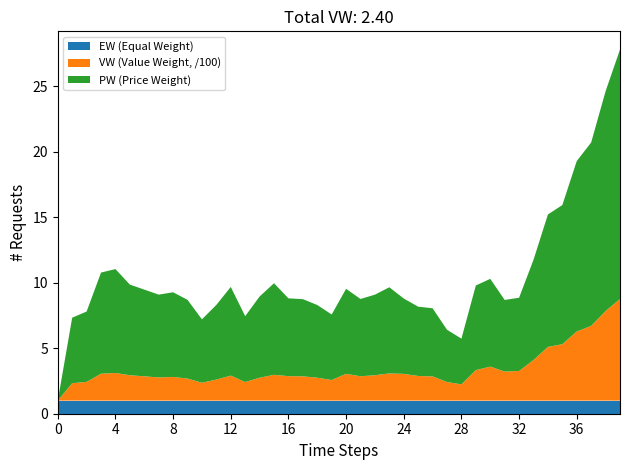

Reading left to right, extract all data points from this chart.

EW: 1.0	1.0	1.0	1.0	1.0	1.0	1.0	1.0	1.0	1.0	1.0	1.0	1.0	1.0	1.0	1.0	1.0	1.0	1.0	1.0	1.0	1.0	1.0	1.0	1.0	1.0	1.0	1.0	1.0	1.0	1.0	1.0	1.0	1.0	1.0	1.0	1.0	1.0	1.0	1.0
VW: 0.0	133.1	142.9	205.5	211.0	193.7	185.5	177.1	181.0	168.4	136.4	160.7	190.8	141.8	174.8	197.1	186.8	185.5	174.8	157.5	204.4	185.9	193.8	207.4	204.2	188.2	185.0	141.9	124.1	232.9	259.4	221.5	226.4	309.9	410.0	430.7	527.7	570.4	683.7	775.8
PW: 0.0	5.0	5.4	7.7	7.9	6.9	6.6	6.3	6.5	6.0	4.8	5.7	6.8	5.0	6.2	7.0	5.9	5.9	5.5	5.0	6.5	5.9	6.2	6.6	5.8	5.3	5.2	4.0	3.5	6.5	6.7	5.5	5.6	7.7	10.1	10.6	13.0	14.0	16.8	19.0